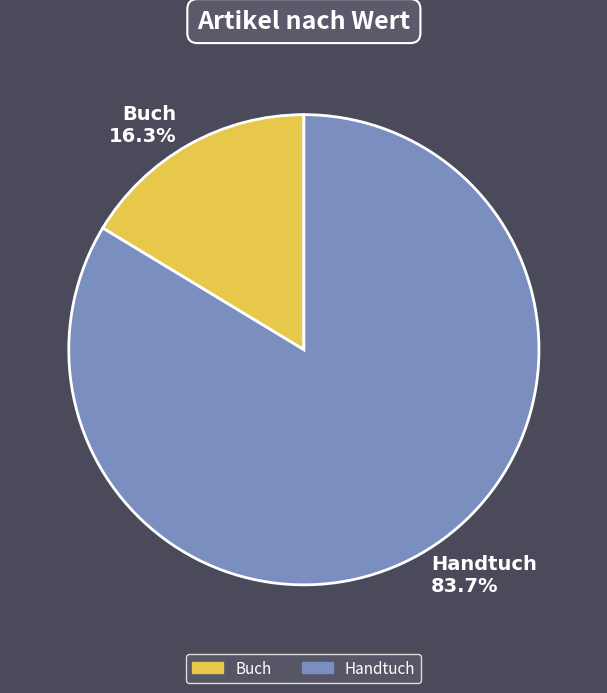

Which has a higher value, Handtuch or Buch?

Handtuch